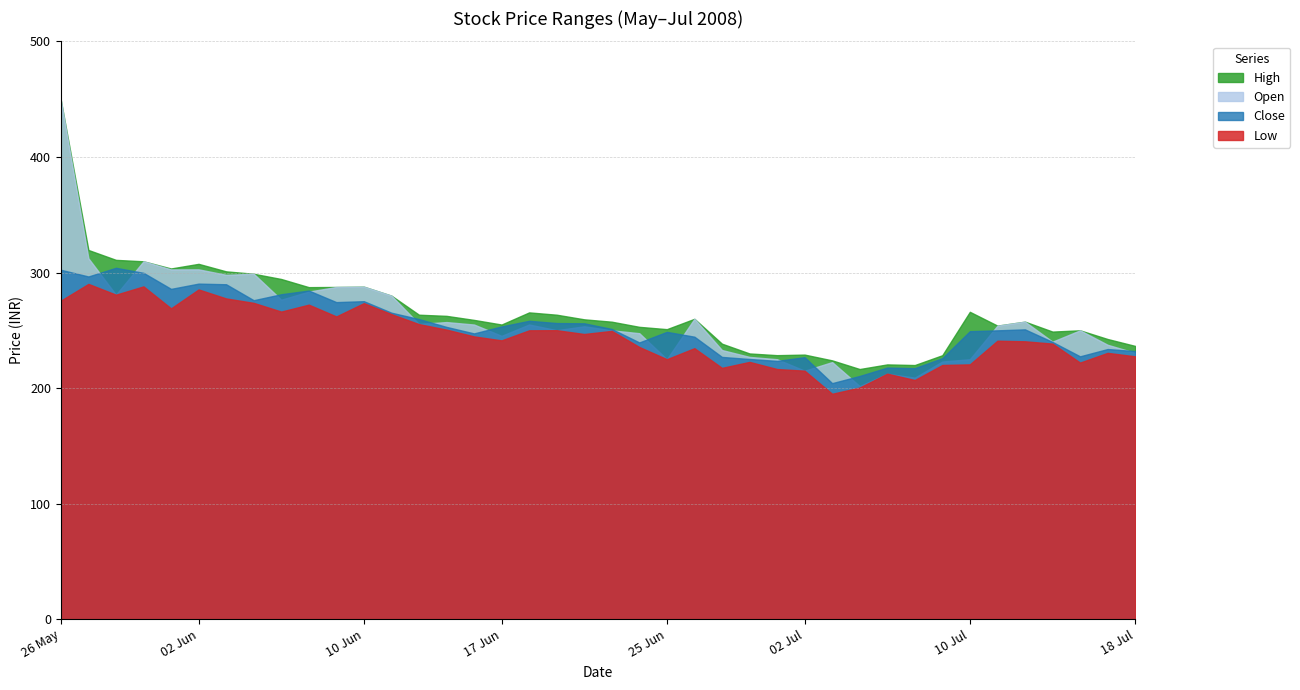

True or false: High and Low intersect in this chart.

False